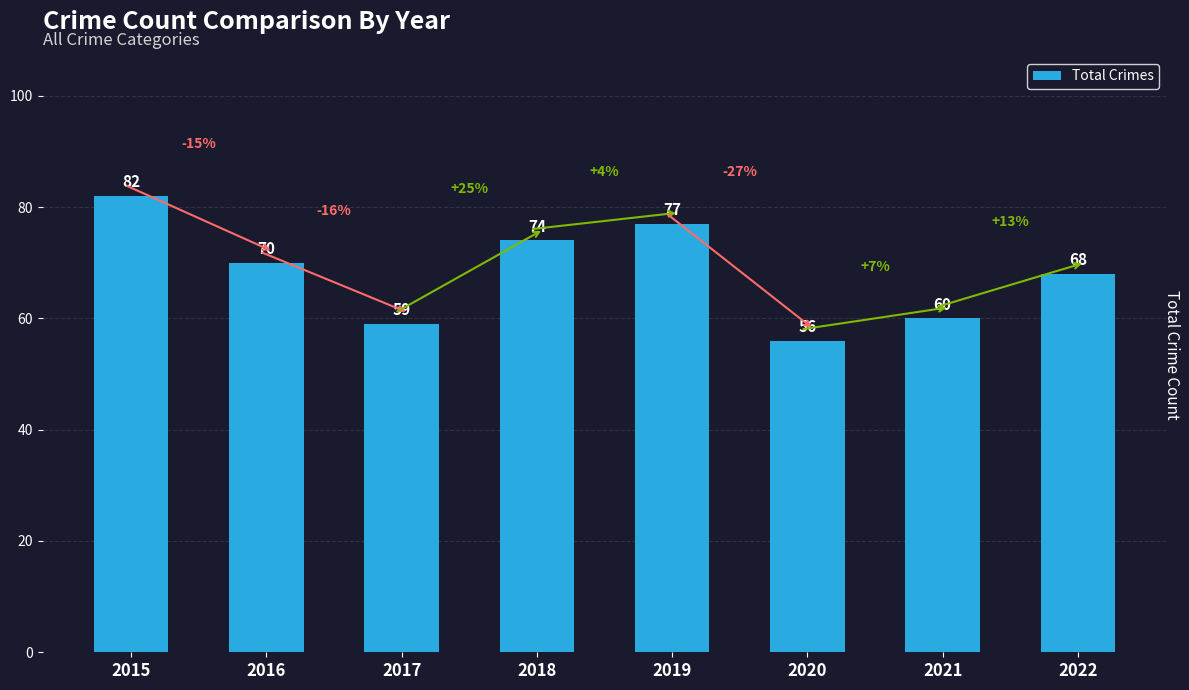

How many categories are shown in the chart?

8